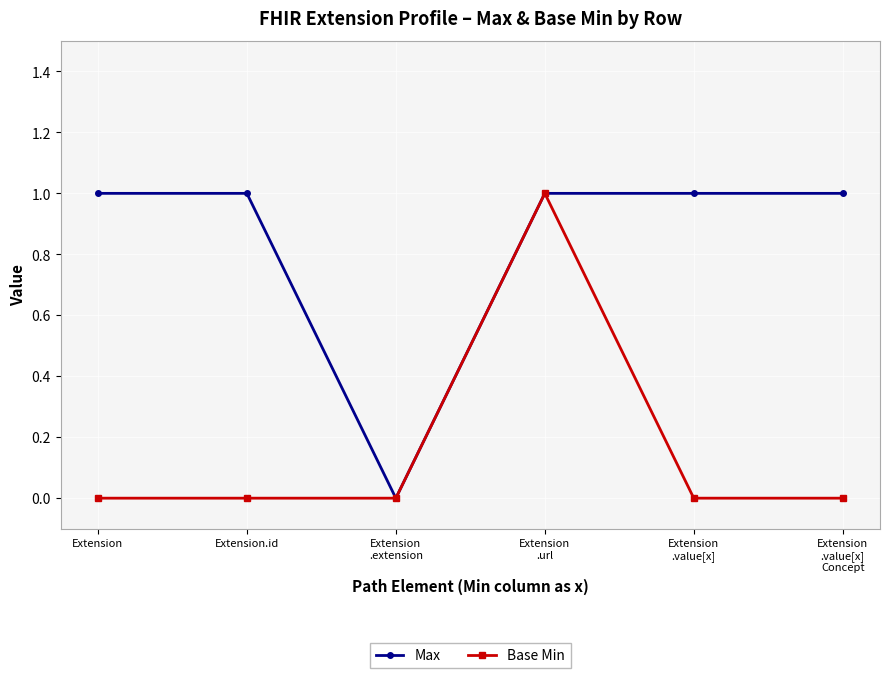

Count the number of categories in the chart.

6